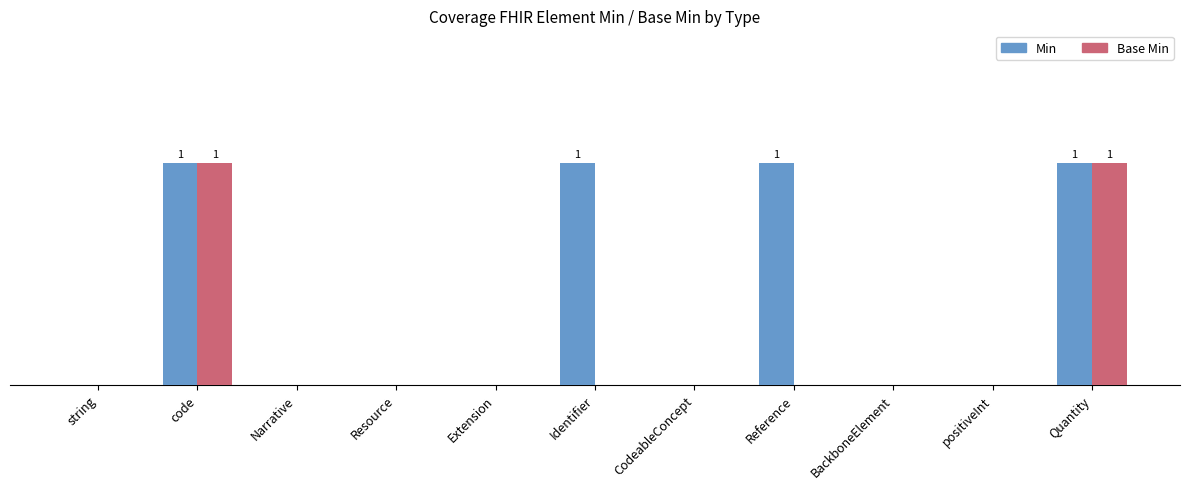

Which series has the widest spread of values?

Min